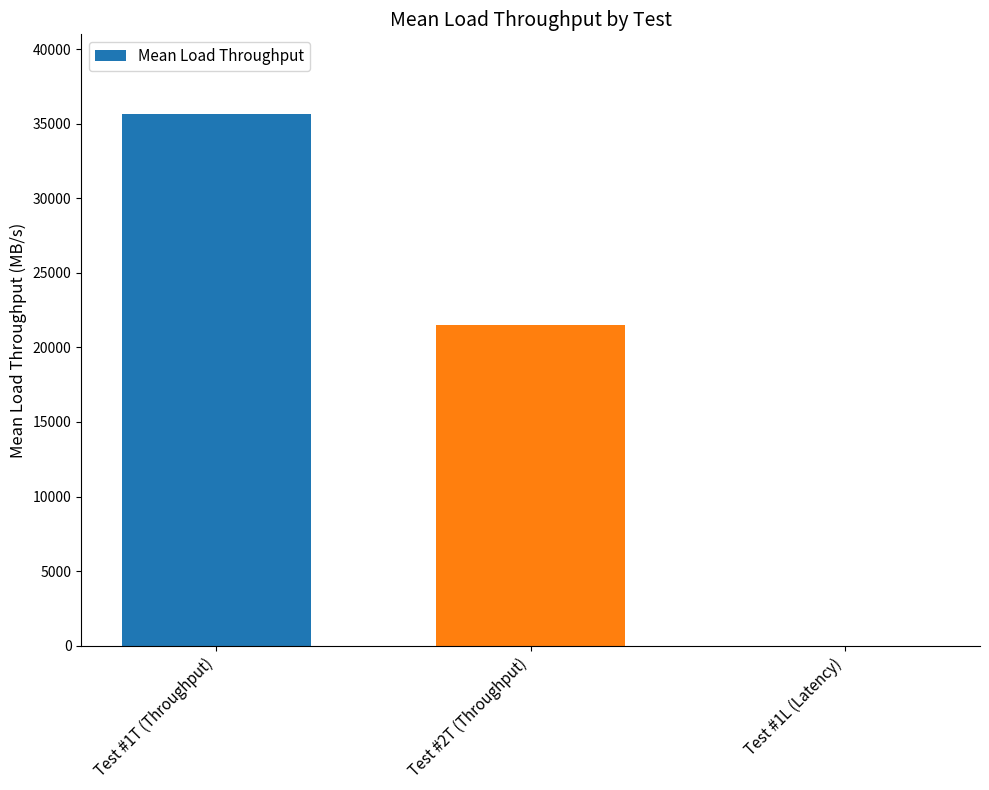

The chart shows a value of 21472 at Test #2T (Throughput). True or false?

True